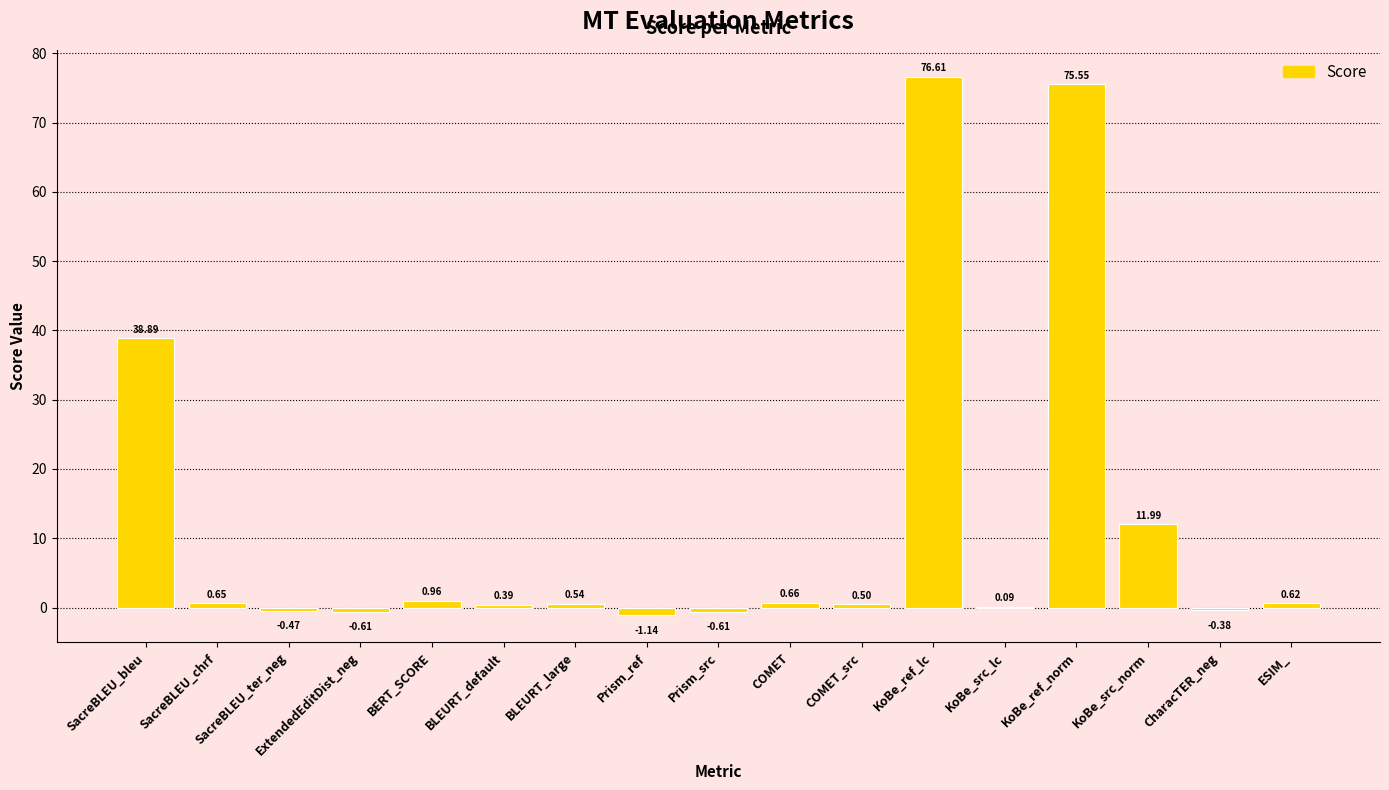

Which has a higher value, Prism_src or KoBe_src_lc?

KoBe_src_lc